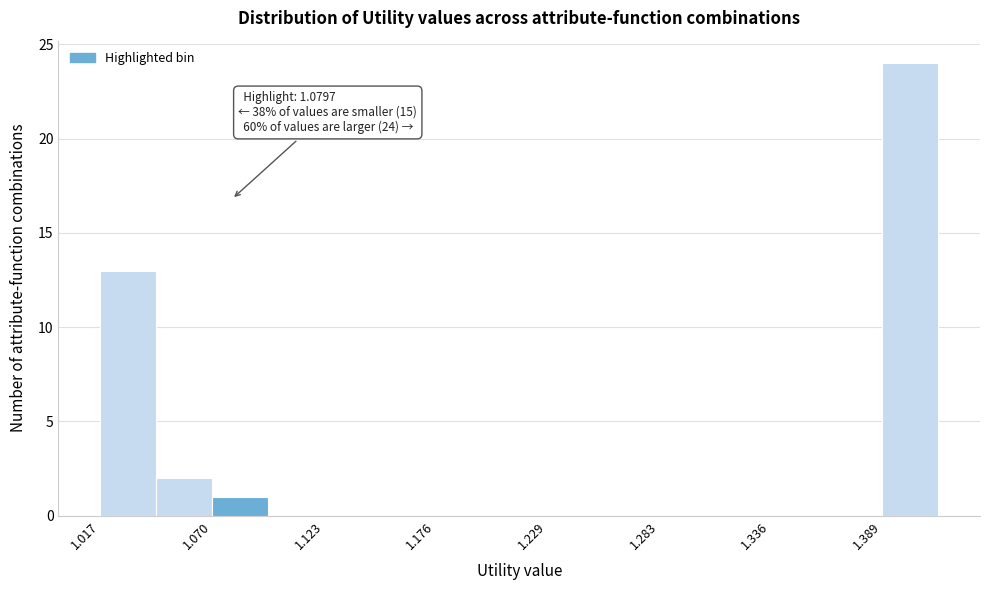

Around what value on the x-axis is the tallest bar? Give the approximate position of its centre, as read against the axis.

1.40